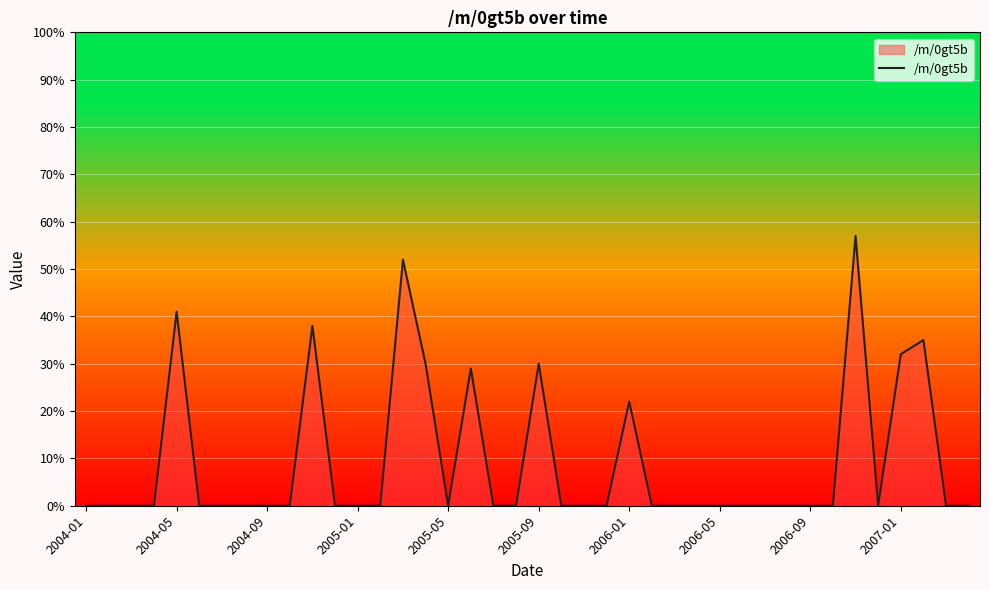

How many lines are shown in the chart?

1